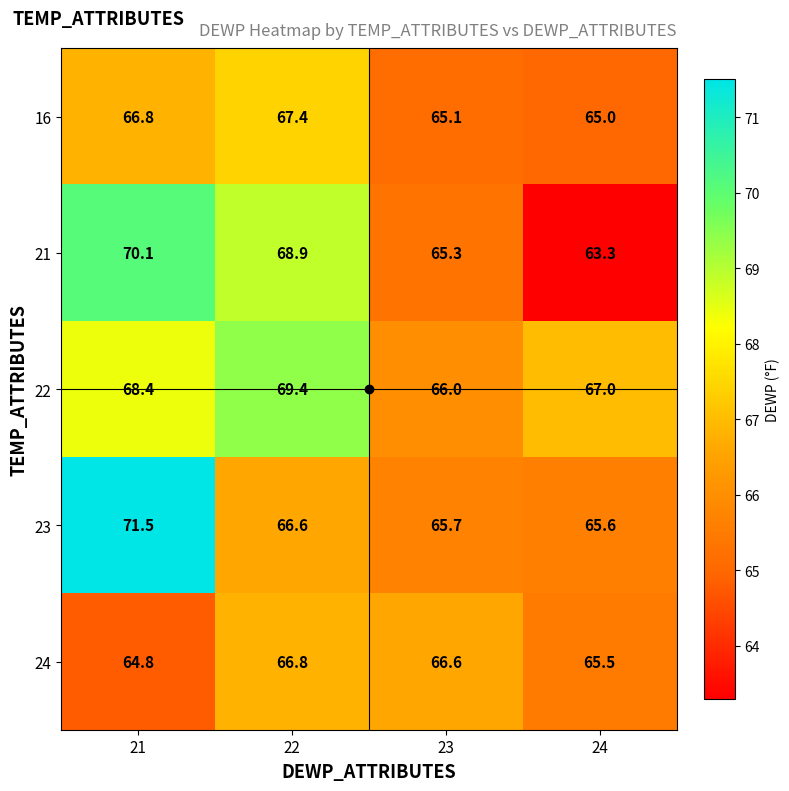

What is the difference between the 24 values at 23 and 24?

1.1